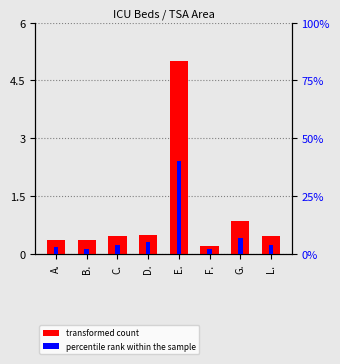

How many values in the percentile rank within the sample series are below 4?

3